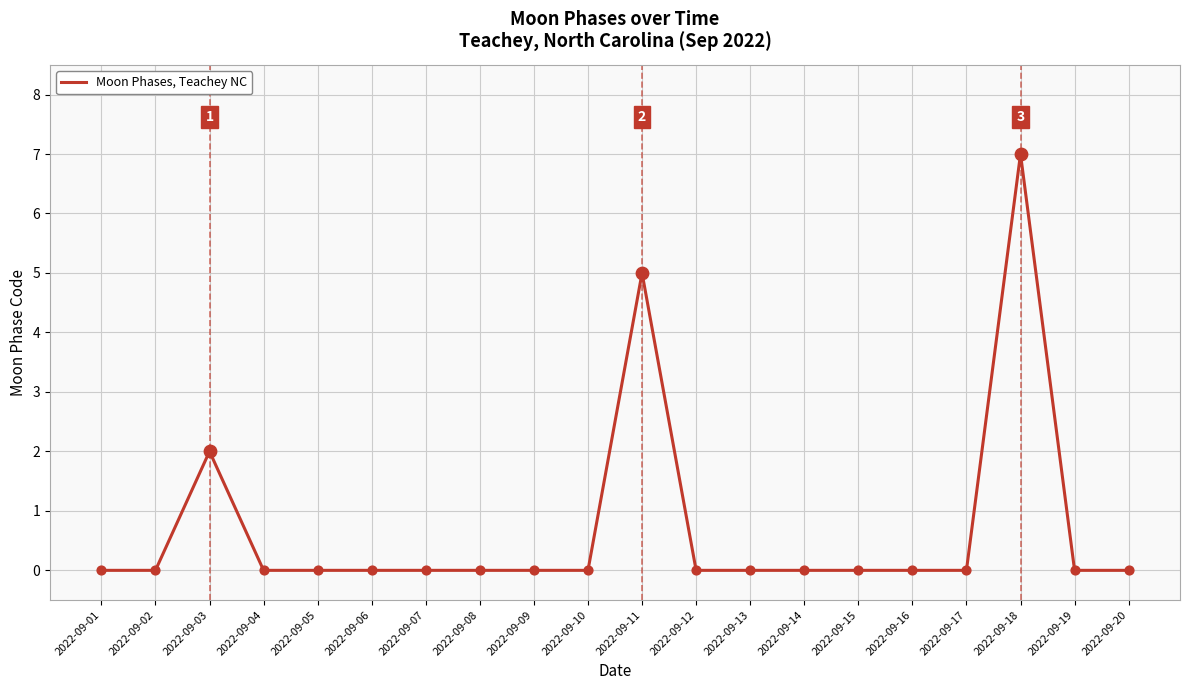

Between 2022-09-17 and 2022-09-18, which is larger?

2022-09-18